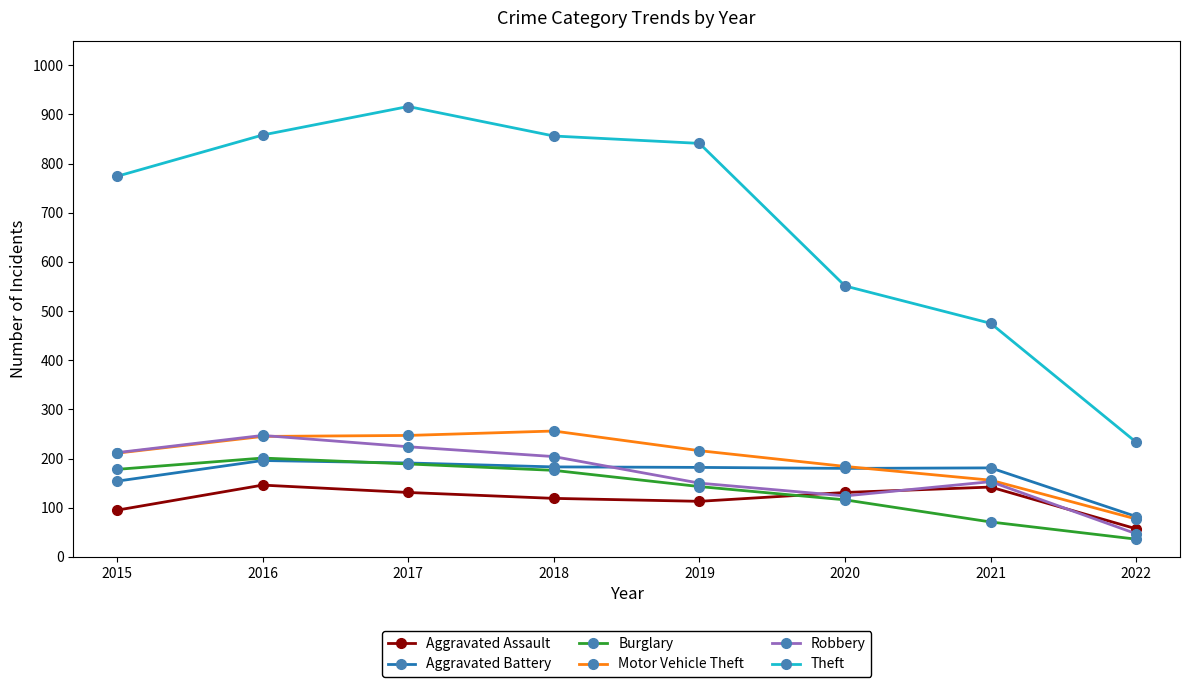

What is the spread (max minus min) of values at 2017?

785